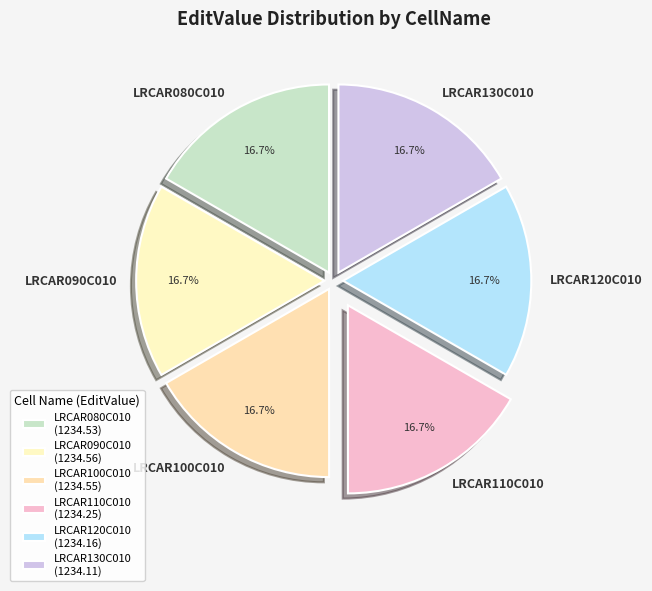

Approximately how many times larger is the value at LRCAR120C010 compared to LRCAR080C010?

1.0